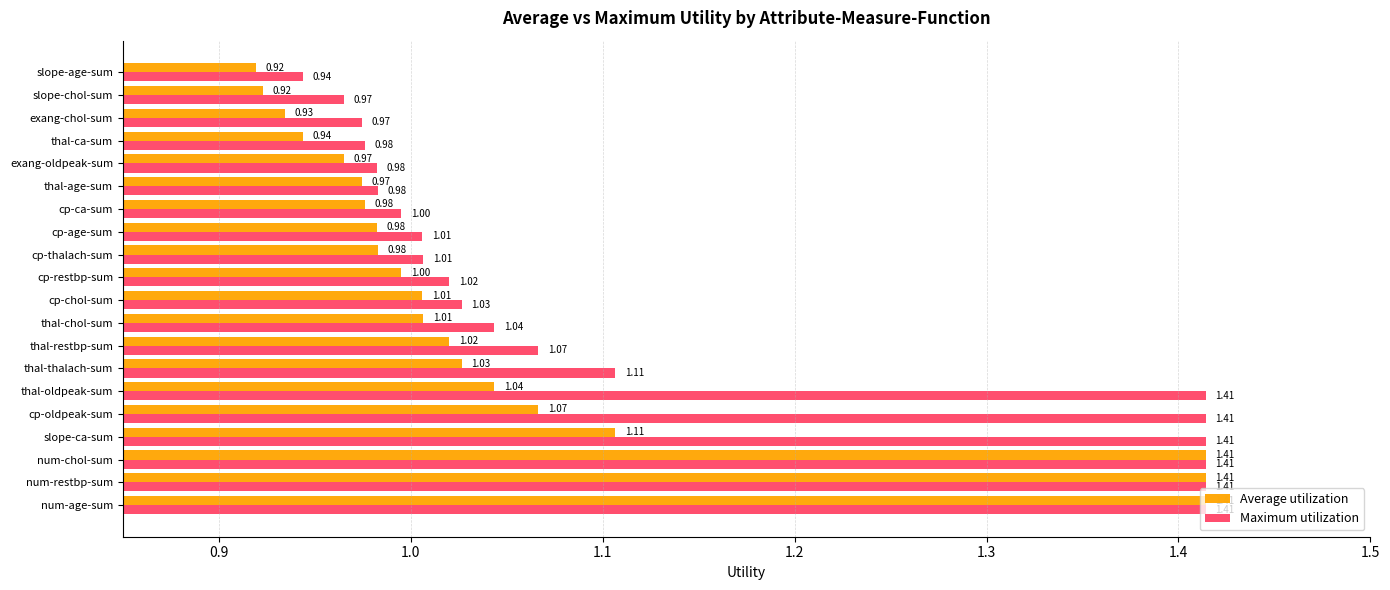

At thal-thalach-sum, list the series in order from largest to smallest.

Maximum utilization, Average utilization